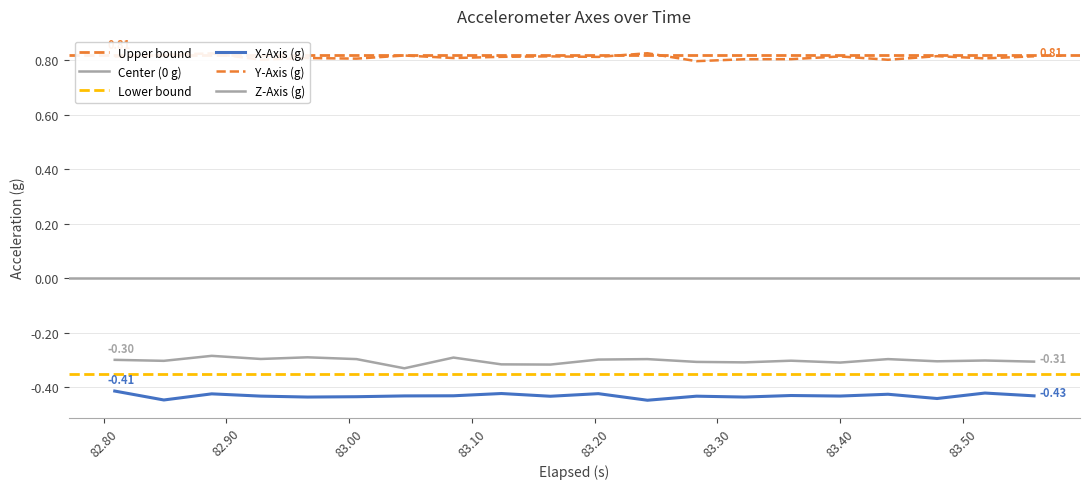

What is the smallest value displayed?

-0.4